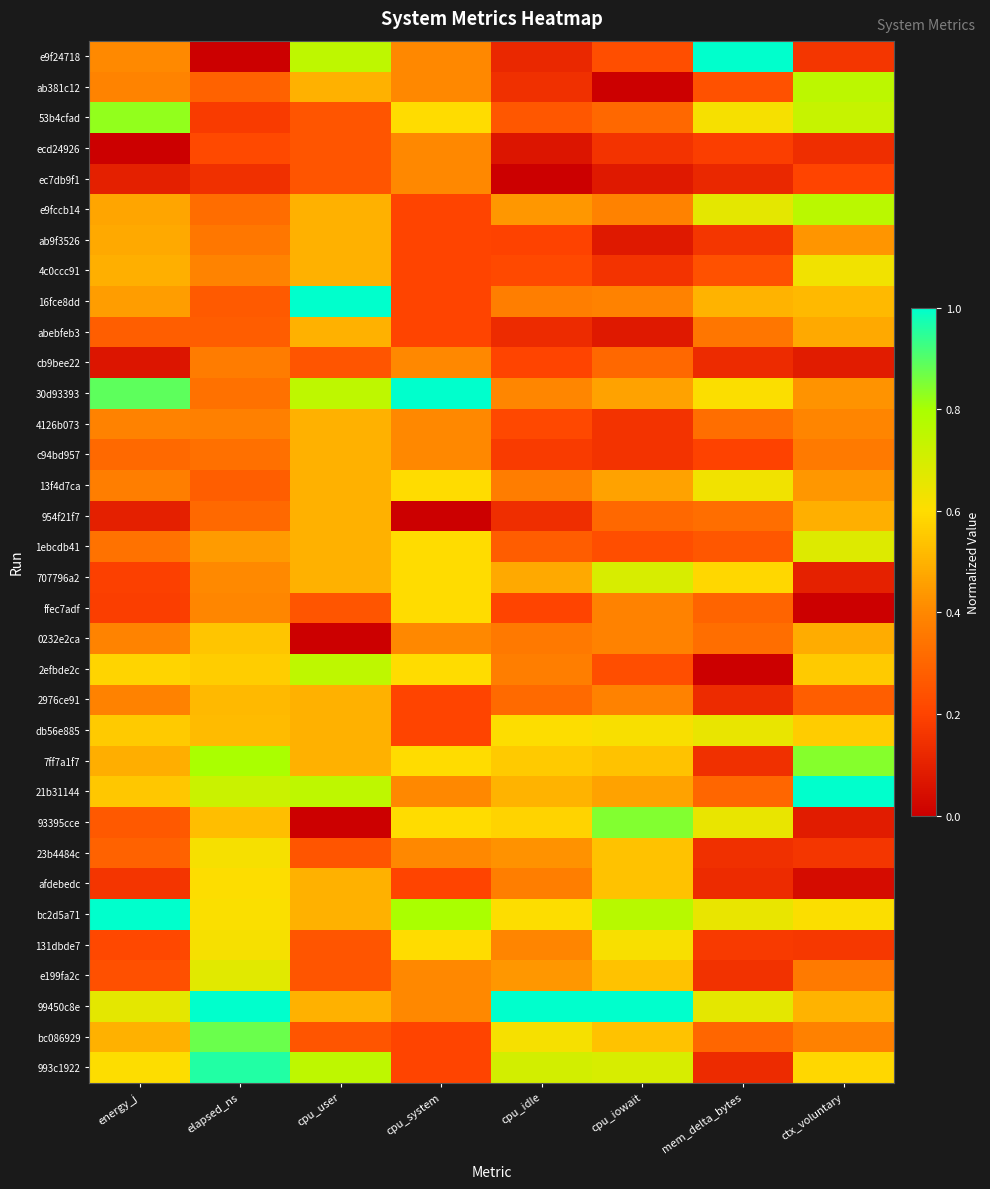

Reading left to right, what are all the values shown in this chart?

e9f24718: energy_j=0.4	elapsed_ns=0.0	cpu_user=0.8	cpu_system=0.4	cpu_idle=0.1	cpu_iowait=0.2	mem_delta_bytes=1.0	ctx_voluntary=0.2
ab381c12: energy_j=0.4	elapsed_ns=0.3	cpu_user=0.5	cpu_system=0.4	cpu_idle=0.1	cpu_iowait=0.0	mem_delta_bytes=0.2	ctx_voluntary=0.8
53b4cfad: energy_j=0.8	elapsed_ns=0.2	cpu_user=0.2	cpu_system=0.6	cpu_idle=0.3	cpu_iowait=0.3	mem_delta_bytes=0.6	ctx_voluntary=0.7
ecd24926: energy_j=0.0	elapsed_ns=0.2	cpu_user=0.2	cpu_system=0.4	cpu_idle=0.1	cpu_iowait=0.2	mem_delta_bytes=0.2	ctx_voluntary=0.1
ec7db9f1: energy_j=0.1	elapsed_ns=0.1	cpu_user=0.2	cpu_system=0.4	cpu_idle=0.0	cpu_iowait=0.1	mem_delta_bytes=0.1	ctx_voluntary=0.2
e9fccb14: energy_j=0.5	elapsed_ns=0.3	cpu_user=0.5	cpu_system=0.2	cpu_idle=0.4	cpu_iowait=0.4	mem_delta_bytes=0.7	ctx_voluntary=0.8
ab9f3526: energy_j=0.5	elapsed_ns=0.4	cpu_user=0.5	cpu_system=0.2	cpu_idle=0.2	cpu_iowait=0.1	mem_delta_bytes=0.2	ctx_voluntary=0.4
4c0ccc91: energy_j=0.5	elapsed_ns=0.4	cpu_user=0.5	cpu_system=0.2	cpu_idle=0.2	cpu_iowait=0.2	mem_delta_bytes=0.2	ctx_voluntary=0.6
16fce8dd: energy_j=0.4	elapsed_ns=0.3	cpu_user=1.0	cpu_system=0.2	cpu_idle=0.4	cpu_iowait=0.4	mem_delta_bytes=0.5	ctx_voluntary=0.5
abebfeb3: energy_j=0.3	elapsed_ns=0.3	cpu_user=0.5	cpu_system=0.2	cpu_idle=0.1	cpu_iowait=0.1	mem_delta_bytes=0.3	ctx_voluntary=0.5
cb9bee22: energy_j=0.1	elapsed_ns=0.4	cpu_user=0.2	cpu_system=0.4	cpu_idle=0.2	cpu_iowait=0.3	mem_delta_bytes=0.1	ctx_voluntary=0.1
30d93393: energy_j=0.9	elapsed_ns=0.3	cpu_user=0.8	cpu_system=1.0	cpu_idle=0.4	cpu_iowait=0.5	mem_delta_bytes=0.6	ctx_voluntary=0.4
4126b073: energy_j=0.4	elapsed_ns=0.4	cpu_user=0.5	cpu_system=0.4	cpu_idle=0.2	cpu_iowait=0.2	mem_delta_bytes=0.3	ctx_voluntary=0.4
c94bd957: energy_j=0.3	elapsed_ns=0.3	cpu_user=0.5	cpu_system=0.4	cpu_idle=0.2	cpu_iowait=0.2	mem_delta_bytes=0.2	ctx_voluntary=0.4
13f4d7ca: energy_j=0.4	elapsed_ns=0.3	cpu_user=0.5	cpu_system=0.6	cpu_idle=0.4	cpu_iowait=0.5	mem_delta_bytes=0.6	ctx_voluntary=0.4
954f21f7: energy_j=0.1	elapsed_ns=0.3	cpu_user=0.5	cpu_system=0.0	cpu_idle=0.1	cpu_iowait=0.3	mem_delta_bytes=0.3	ctx_voluntary=0.5
1ebcdb41: energy_j=0.3	elapsed_ns=0.4	cpu_user=0.5	cpu_system=0.6	cpu_idle=0.3	cpu_iowait=0.2	mem_delta_bytes=0.3	ctx_voluntary=0.7
707796a2: energy_j=0.2	elapsed_ns=0.4	cpu_user=0.5	cpu_system=0.6	cpu_idle=0.5	cpu_iowait=0.7	mem_delta_bytes=0.6	ctx_voluntary=0.1
ffec7adf: energy_j=0.2	elapsed_ns=0.4	cpu_user=0.2	cpu_system=0.6	cpu_idle=0.2	cpu_iowait=0.4	mem_delta_bytes=0.3	ctx_voluntary=0.0
0232e2ca: energy_j=0.4	elapsed_ns=0.5	cpu_user=0.0	cpu_system=0.4	cpu_idle=0.4	cpu_iowait=0.4	mem_delta_bytes=0.3	ctx_voluntary=0.5
2efbde2c: energy_j=0.6	elapsed_ns=0.6	cpu_user=0.8	cpu_system=0.6	cpu_idle=0.4	cpu_iowait=0.2	mem_delta_bytes=0.0	ctx_voluntary=0.6
2976ce91: energy_j=0.4	elapsed_ns=0.5	cpu_user=0.5	cpu_system=0.2	cpu_idle=0.3	cpu_iowait=0.4	mem_delta_bytes=0.1	ctx_voluntary=0.3
db56e885: energy_j=0.6	elapsed_ns=0.5	cpu_user=0.5	cpu_system=0.2	cpu_idle=0.6	cpu_iowait=0.6	mem_delta_bytes=0.7	ctx_voluntary=0.6
7ff7a1f7: energy_j=0.5	elapsed_ns=0.8	cpu_user=0.5	cpu_system=0.6	cpu_idle=0.6	cpu_iowait=0.5	mem_delta_bytes=0.1	ctx_voluntary=0.8
21b31144: energy_j=0.6	elapsed_ns=0.7	cpu_user=0.8	cpu_system=0.4	cpu_idle=0.5	cpu_iowait=0.5	mem_delta_bytes=0.3	ctx_voluntary=1.0
93395cce: energy_j=0.3	elapsed_ns=0.5	cpu_user=0.0	cpu_system=0.6	cpu_idle=0.6	cpu_iowait=0.8	mem_delta_bytes=0.7	ctx_voluntary=0.1
23b4484c: energy_j=0.3	elapsed_ns=0.6	cpu_user=0.2	cpu_system=0.4	cpu_idle=0.4	cpu_iowait=0.5	mem_delta_bytes=0.1	ctx_voluntary=0.2
afdebedc: energy_j=0.2	elapsed_ns=0.6	cpu_user=0.5	cpu_system=0.2	cpu_idle=0.4	cpu_iowait=0.5	mem_delta_bytes=0.1	ctx_voluntary=0.0
bc2d5a71: energy_j=1.0	elapsed_ns=0.6	cpu_user=0.5	cpu_system=0.8	cpu_idle=0.6	cpu_iowait=0.8	mem_delta_bytes=0.7	ctx_voluntary=0.6
131dbde7: energy_j=0.2	elapsed_ns=0.6	cpu_user=0.2	cpu_system=0.6	cpu_idle=0.4	cpu_iowait=0.6	mem_delta_bytes=0.2	ctx_voluntary=0.2
e199fa2c: energy_j=0.2	elapsed_ns=0.7	cpu_user=0.2	cpu_system=0.4	cpu_idle=0.4	cpu_iowait=0.5	mem_delta_bytes=0.2	ctx_voluntary=0.4
99450c8e: energy_j=0.7	elapsed_ns=1.0	cpu_user=0.5	cpu_system=0.4	cpu_idle=1.0	cpu_iowait=1.0	mem_delta_bytes=0.7	ctx_voluntary=0.5
bc086929: energy_j=0.5	elapsed_ns=0.9	cpu_user=0.2	cpu_system=0.2	cpu_idle=0.6	cpu_iowait=0.5	mem_delta_bytes=0.3	ctx_voluntary=0.4
993c1922: energy_j=0.6	elapsed_ns=1.0	cpu_user=0.8	cpu_system=0.2	cpu_idle=0.7	cpu_iowait=0.7	mem_delta_bytes=0.1	ctx_voluntary=0.6